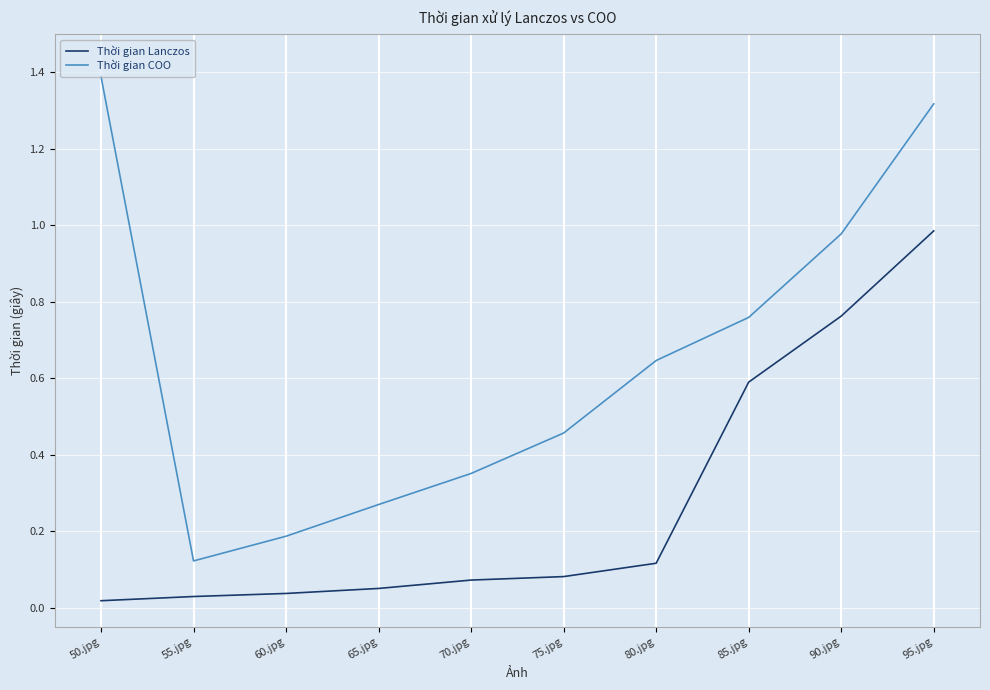

What are all the series names shown in the legend?

Thời gian Lanczos, Thời gian COO